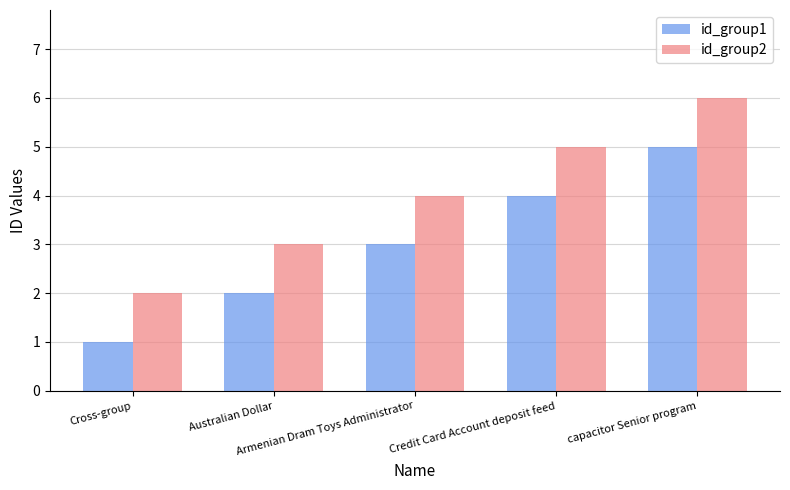

True or false: id_group1 has a value of 1 at Credit Card Account deposit feed.

False